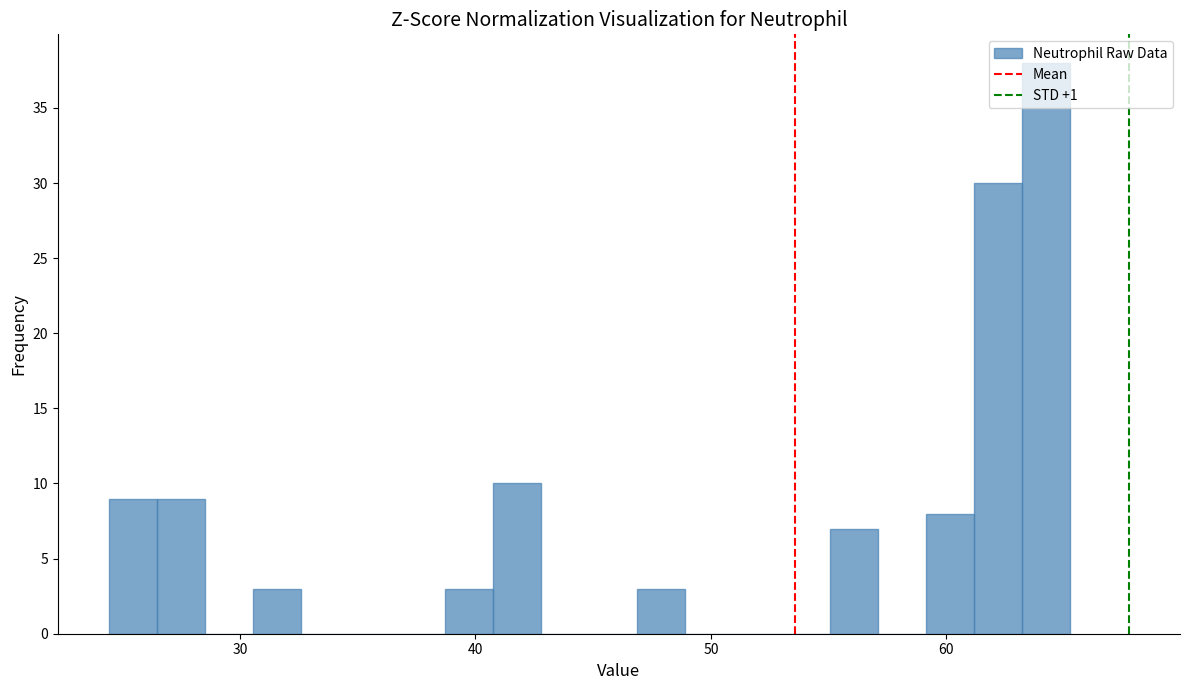

Around what value on the x-axis is the tallest bar? Give the approximate position of its centre, as read against the axis.

64